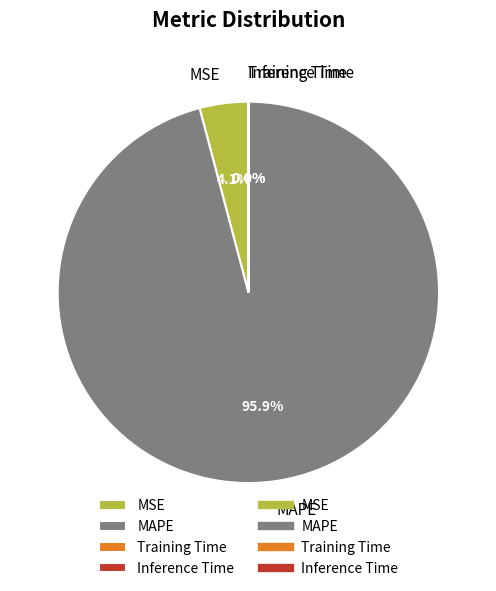

To the nearest percent, what is the average slice percentage?

25%